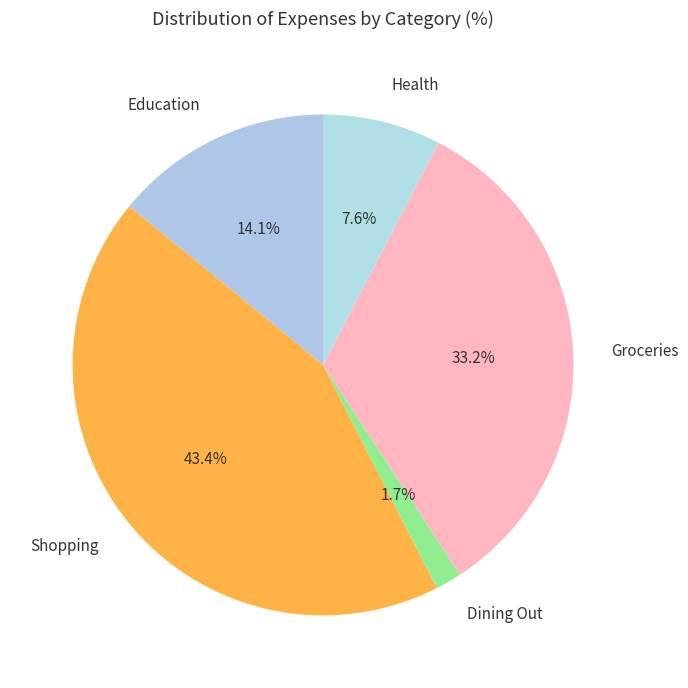

To the nearest percent, what is the combined percentage of Groceries and Dining Out?

35%